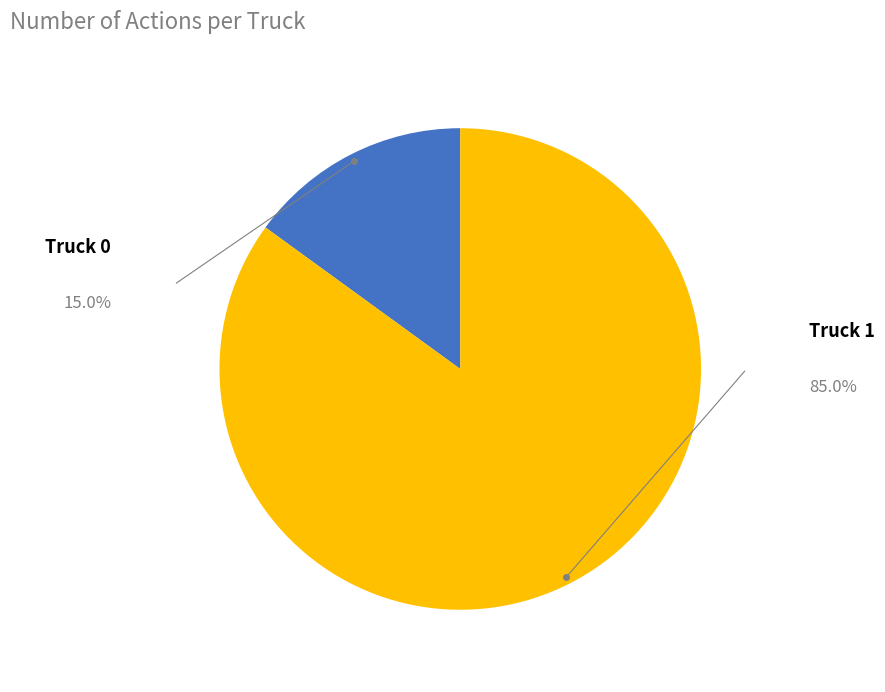

Is there a majority slice in this chart?

Yes